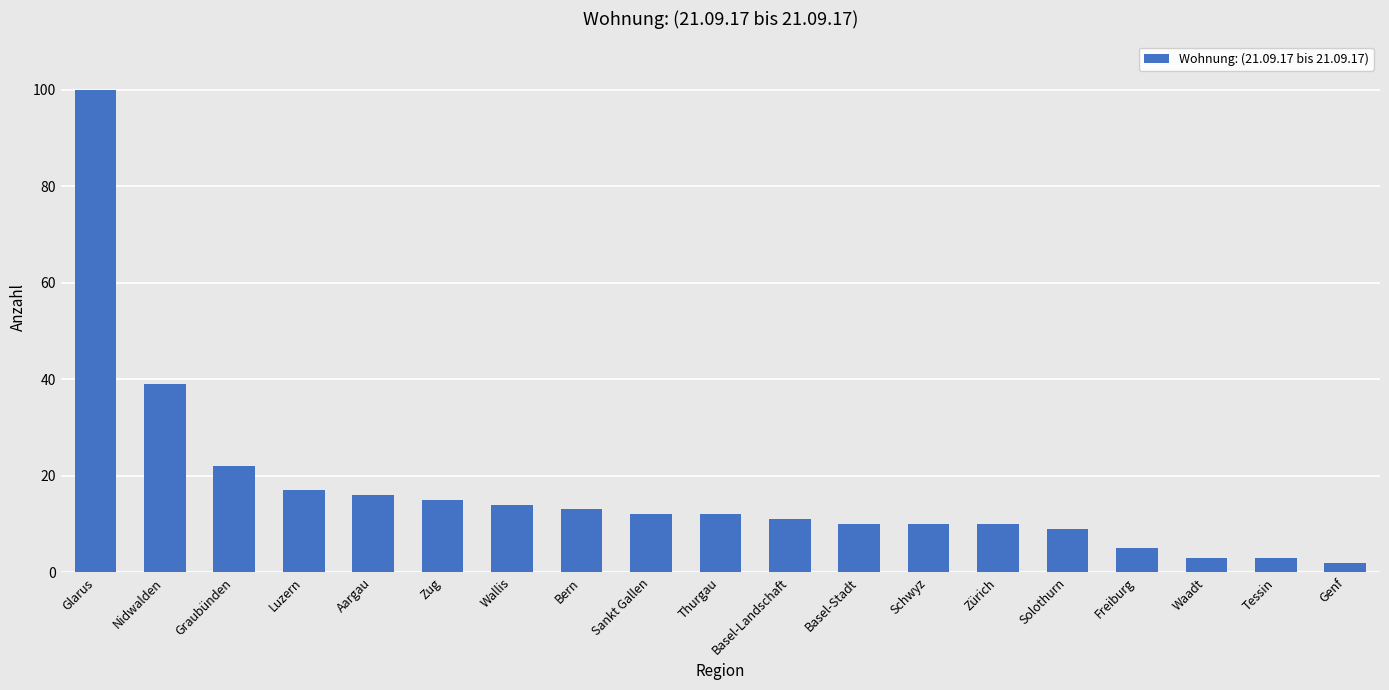

What position from the right is Graubünden?

17